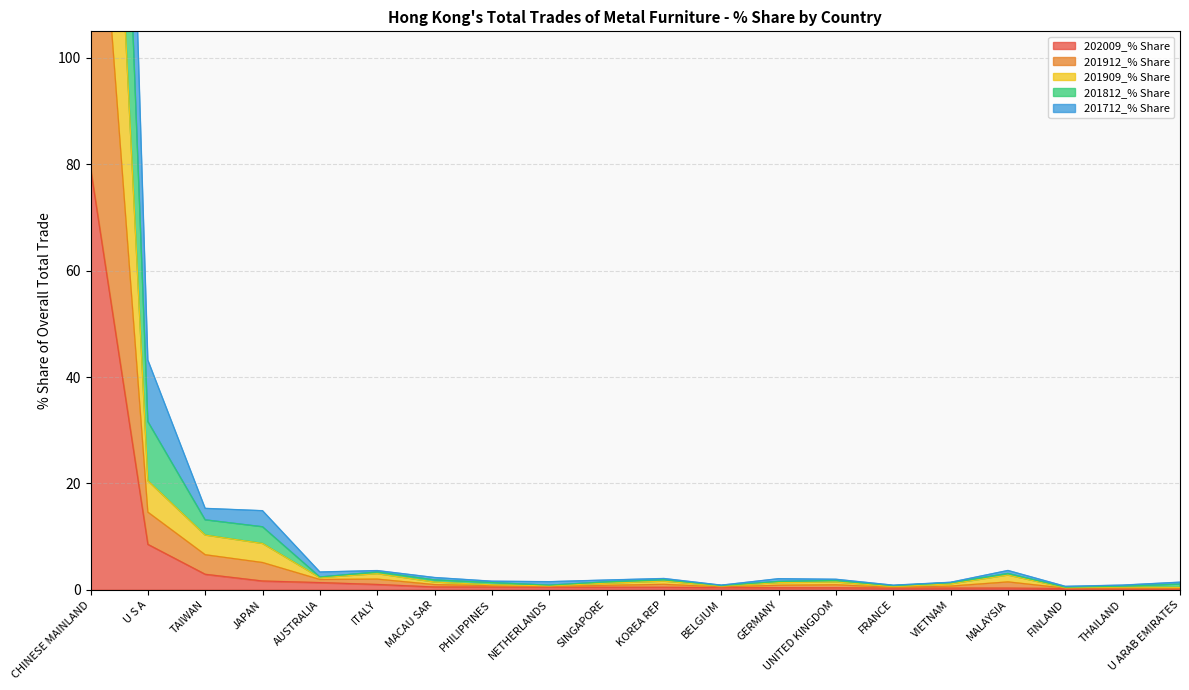

Where is 202009_% Share nearest to the value 39?

U S A